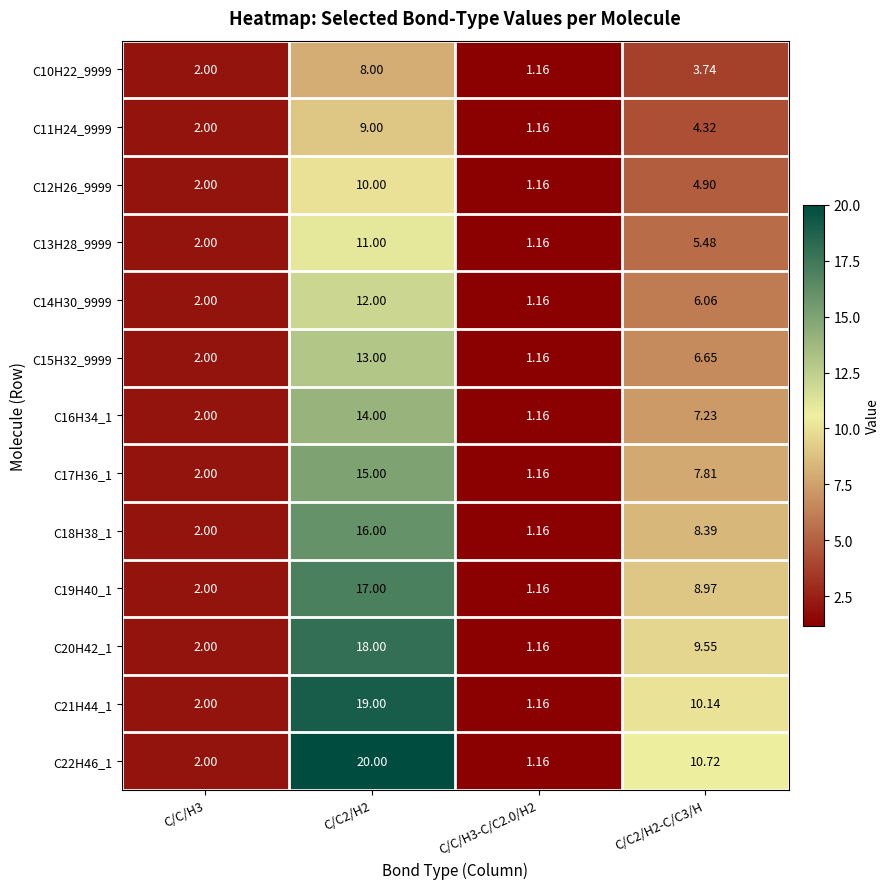

What is the difference between the highest and lowest values at C/C2/H2-C/C3/H?

7.0